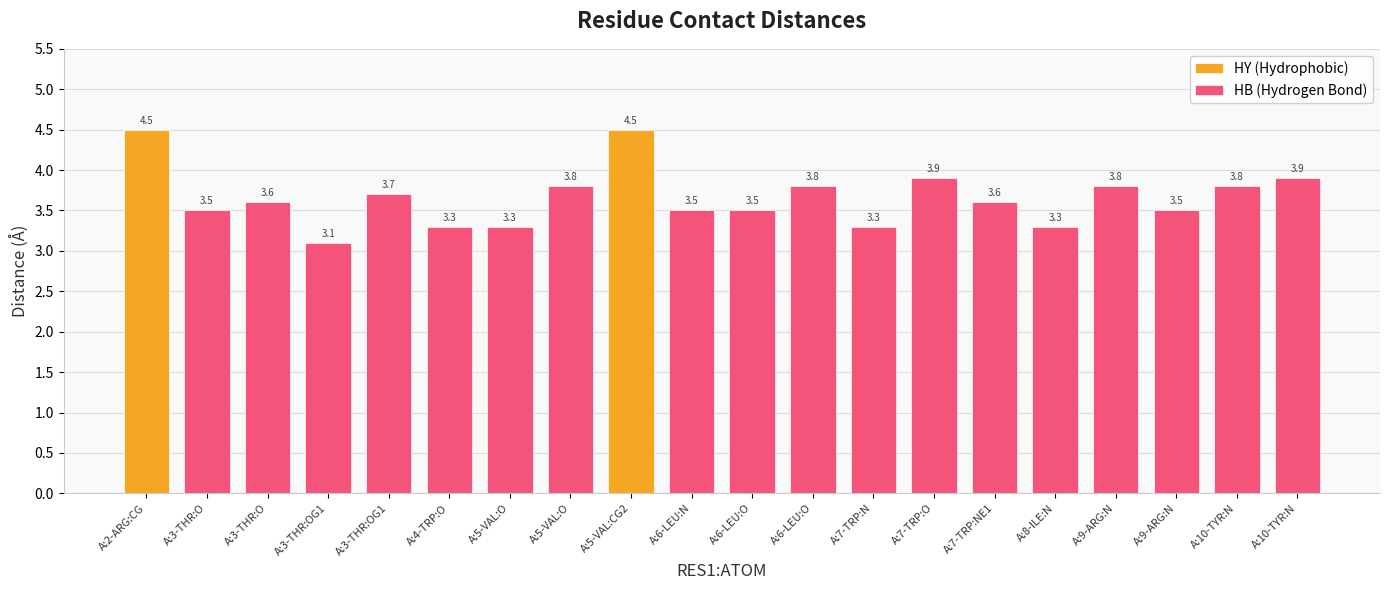

The chart shows a value of 3.3 at A:5-VAL:O. True or false?

True